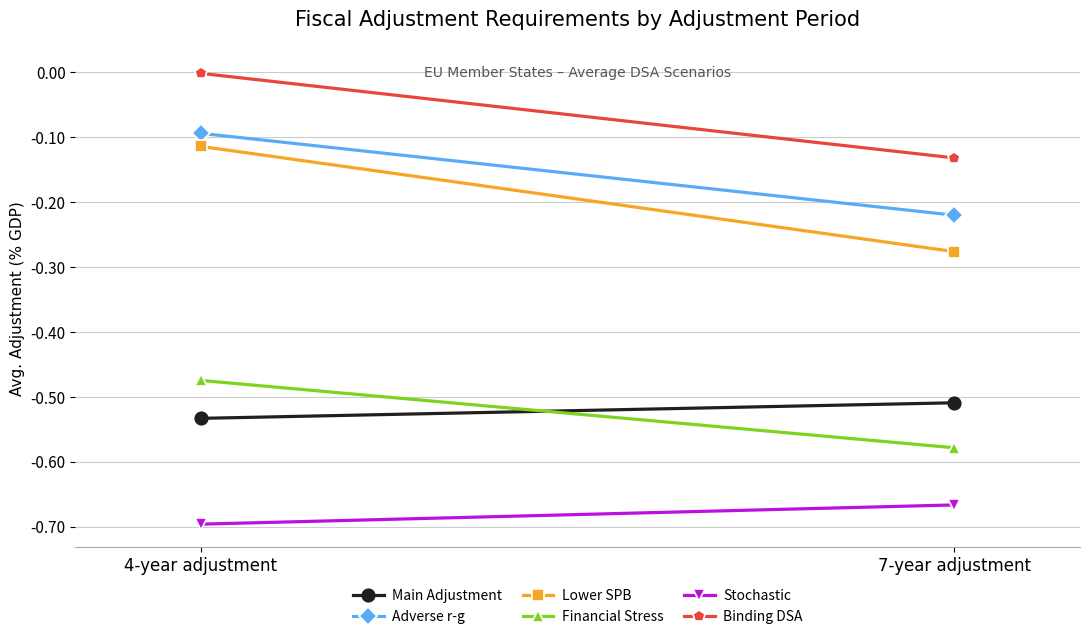

Rank the categories by Adverse r-g value from highest to lowest.

4-year adjustment, 7-year adjustment